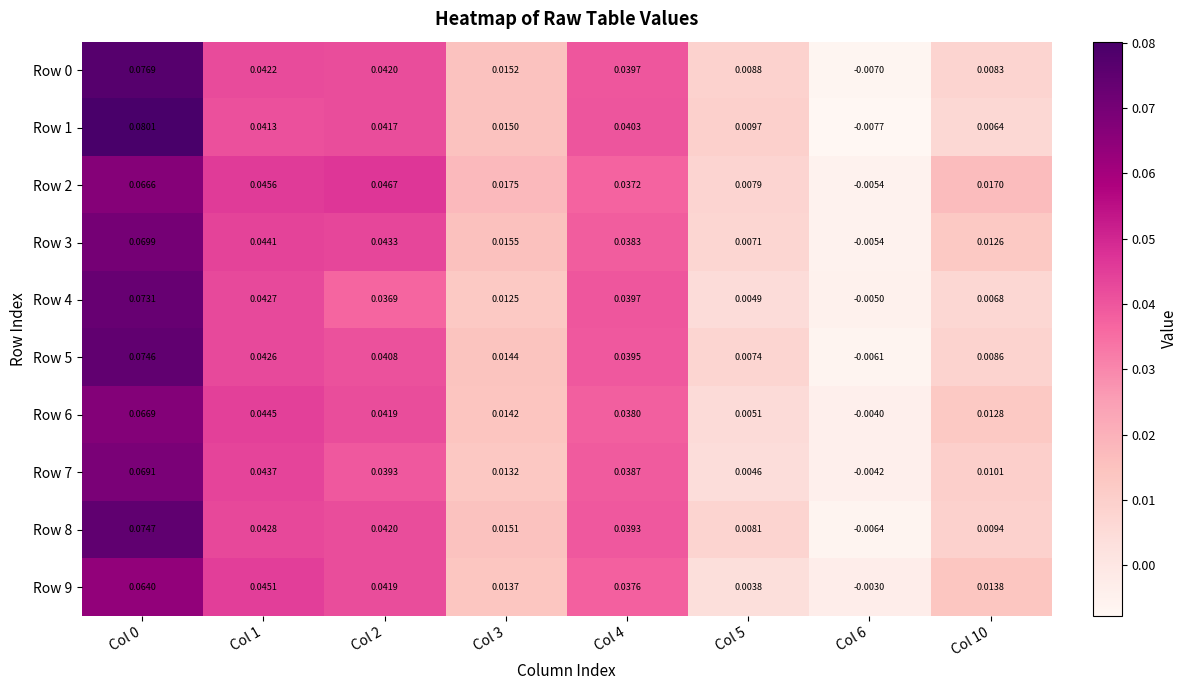

Which series has the largest total across all categories?

Row 2